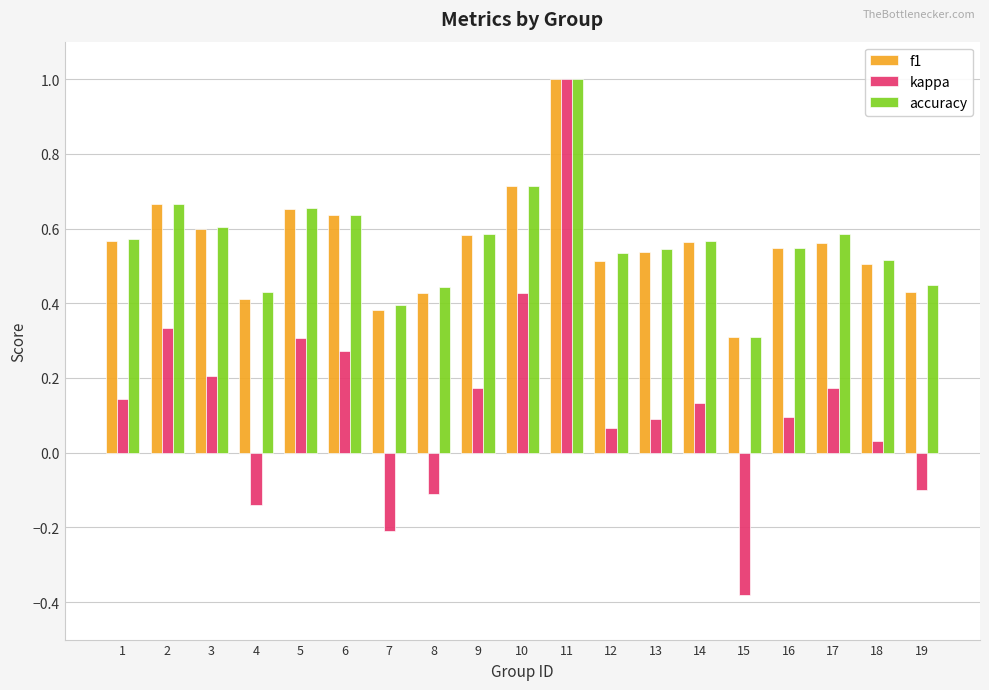

What is the difference between the maximum and minimum values in the kappa series?

1.4